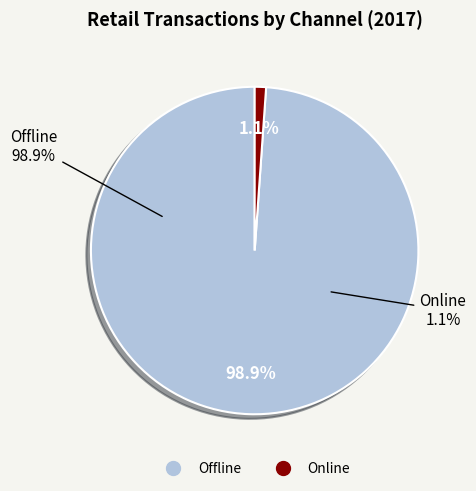

True or false: Offline accounts for 99% of the total.

True